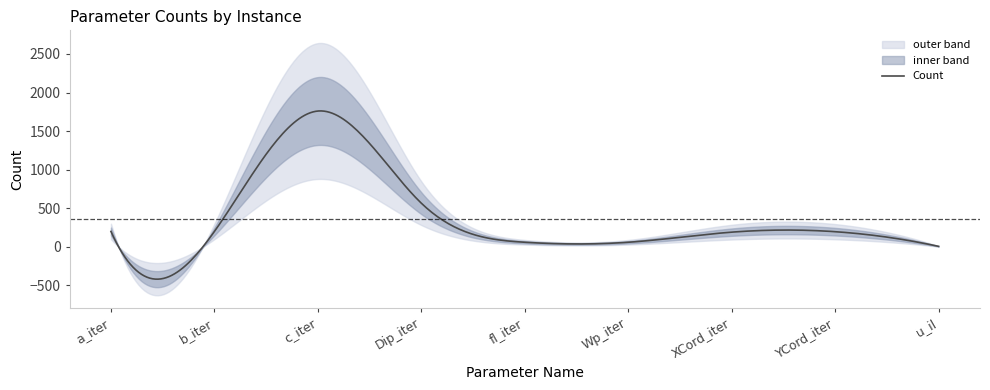

What is the value of the 7th point from the left?

191